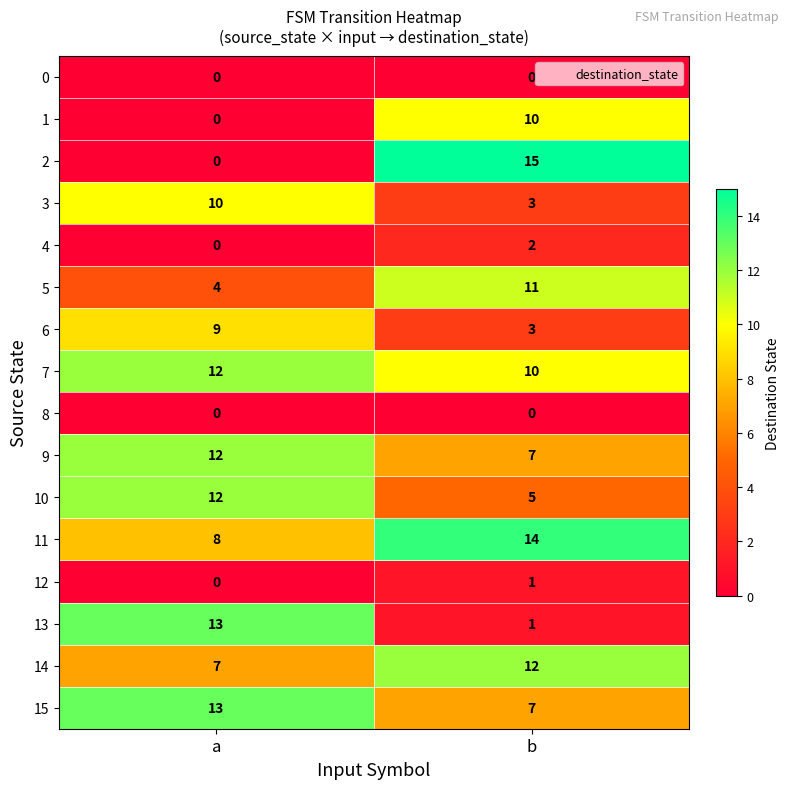

Which series changed the most between a and b?

2